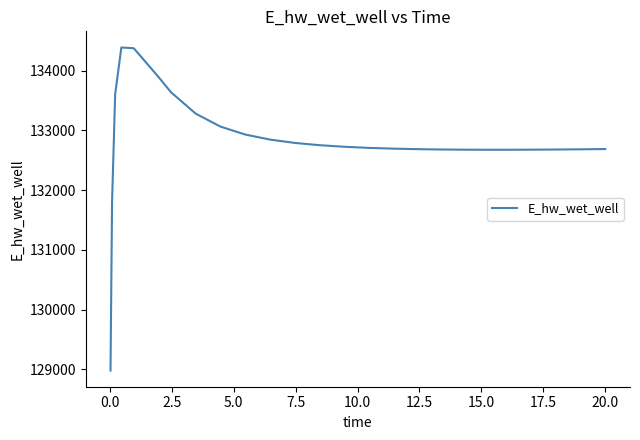

What is the difference between the maximum and minimum values?

5406.8